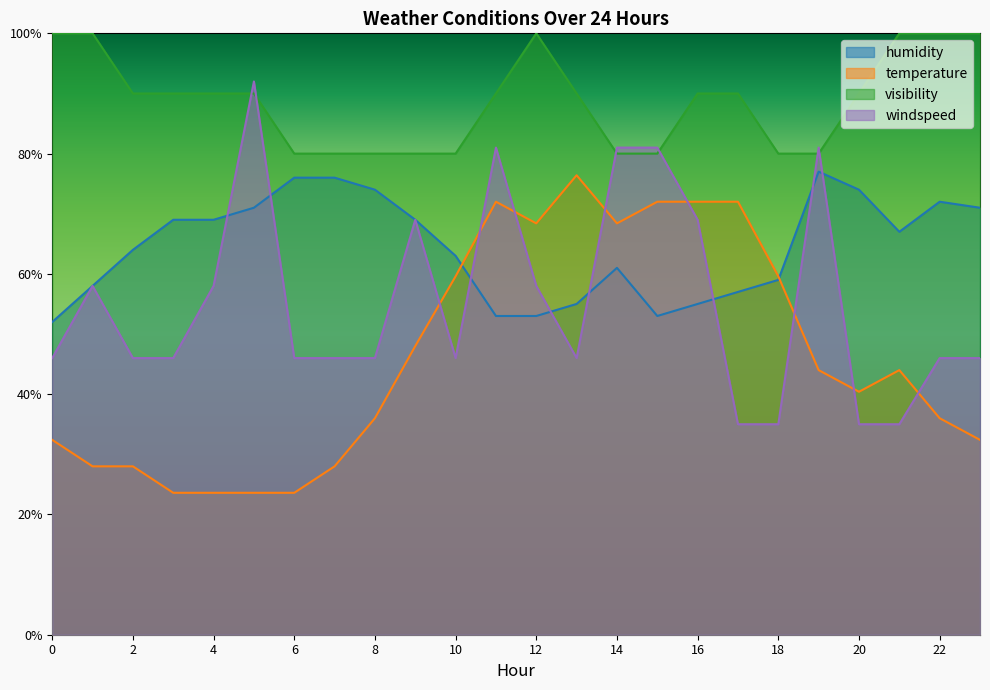

What is the average value of the visibility series?

88.8